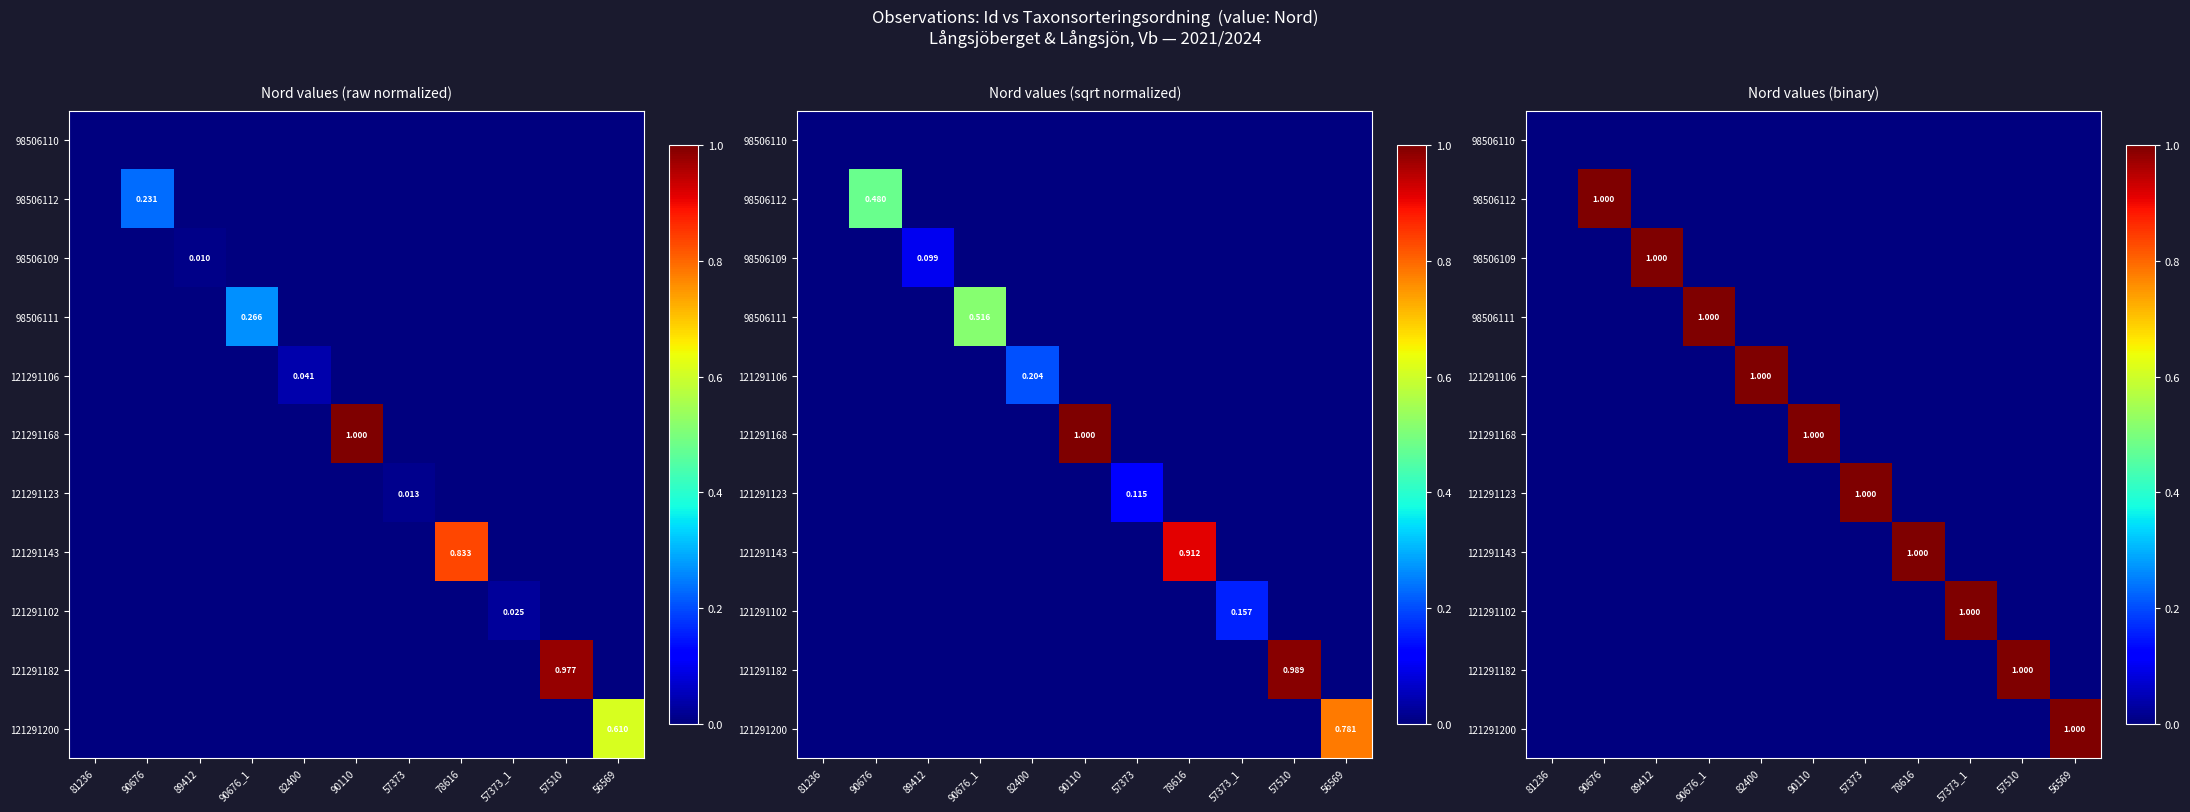

At which category is the sum across all series the highest?

90676